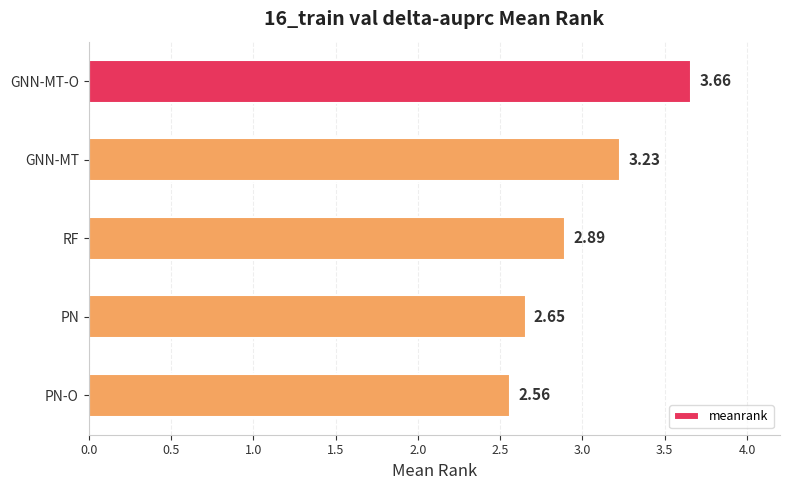

How many bars are there in total?

5